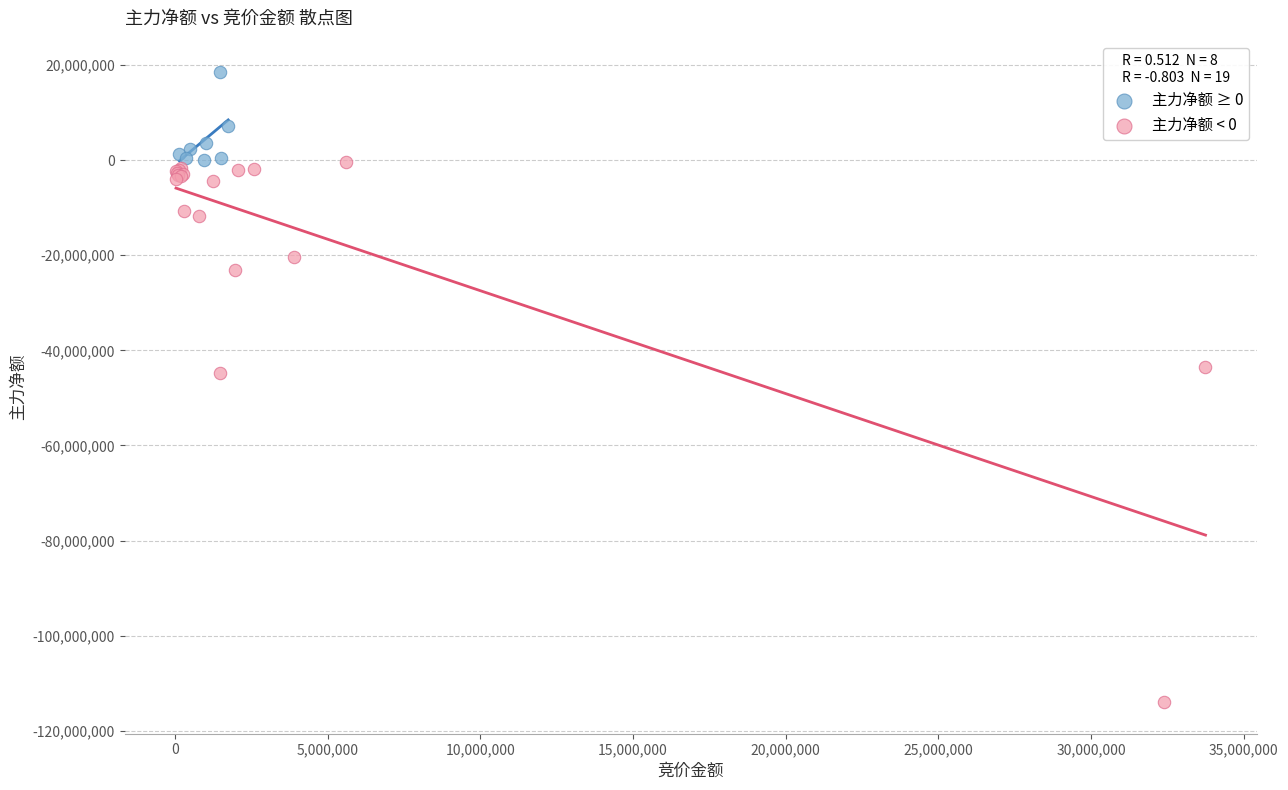

Which series has the widest spread of Y values?

主力净额 < 0